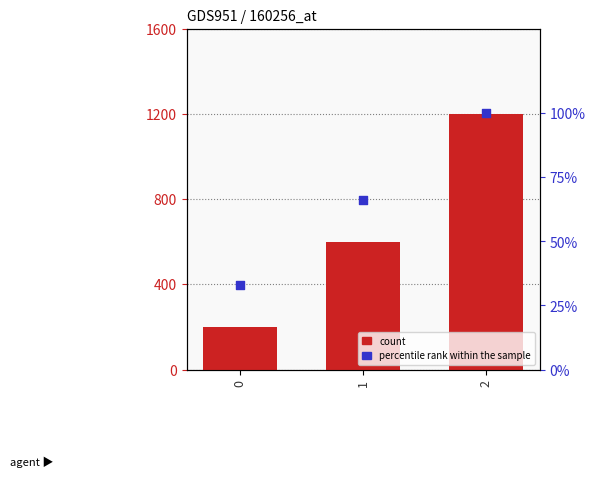

What are all the series names shown in the legend?

count, percentile rank within the sample